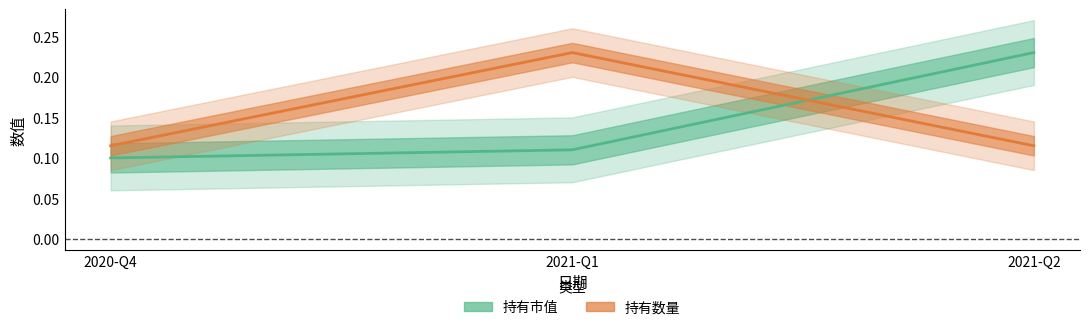

Which category has the lowest value in the 持有数量 series?

2020-Q4